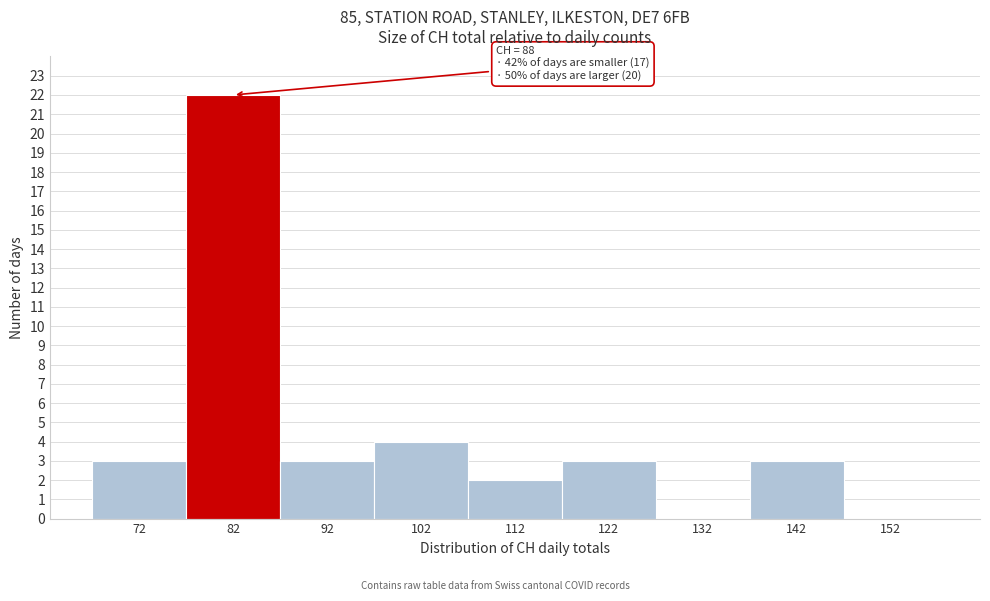

Reading right to left, list all the values displayed in this chart.

152=0	142=3	132=0	122=3	112=2	102=4	92=3	82=22	72=3